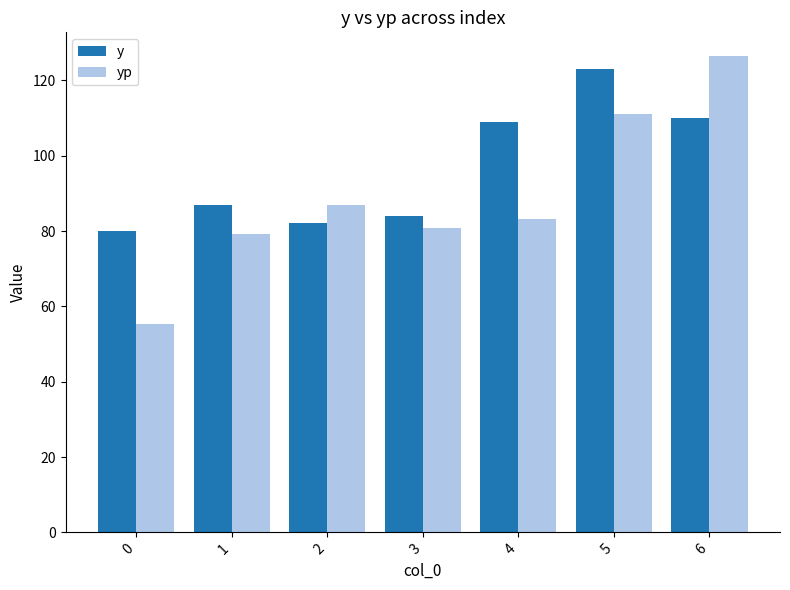

What is the maximum value for yp?

126.4